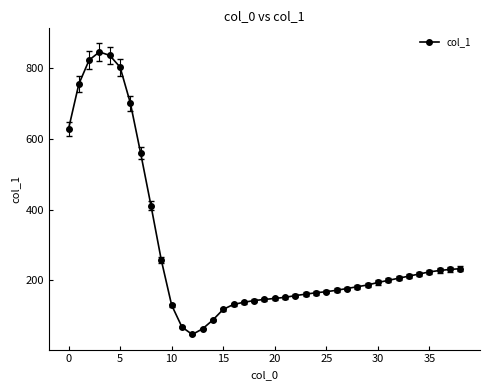

What is the average value?

290